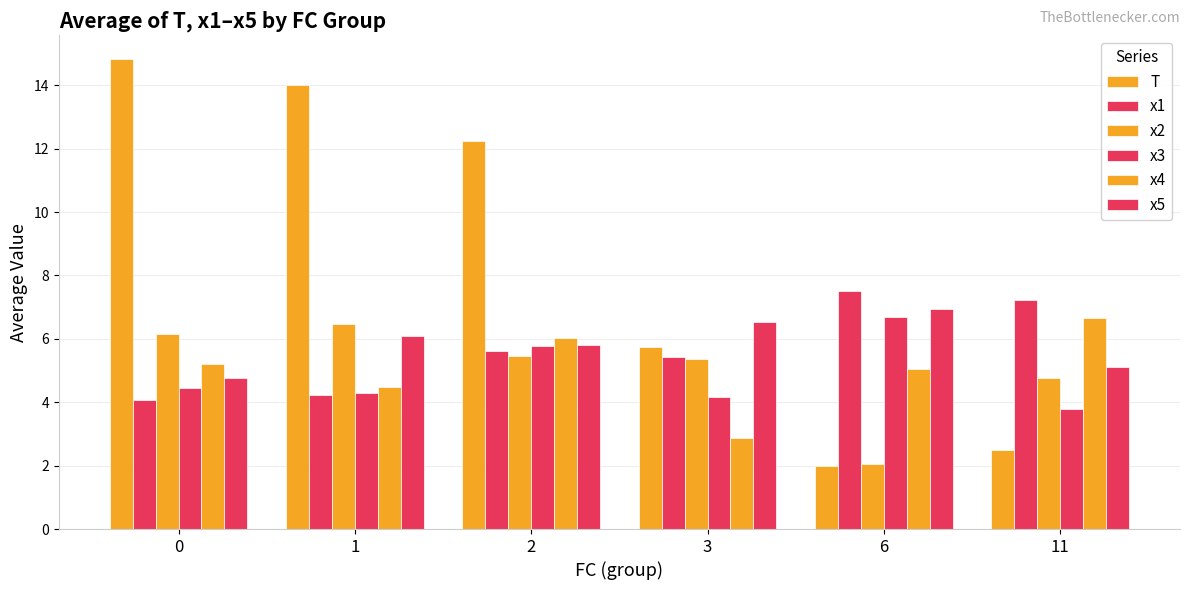

What is the total value across all series at 3?

30.1